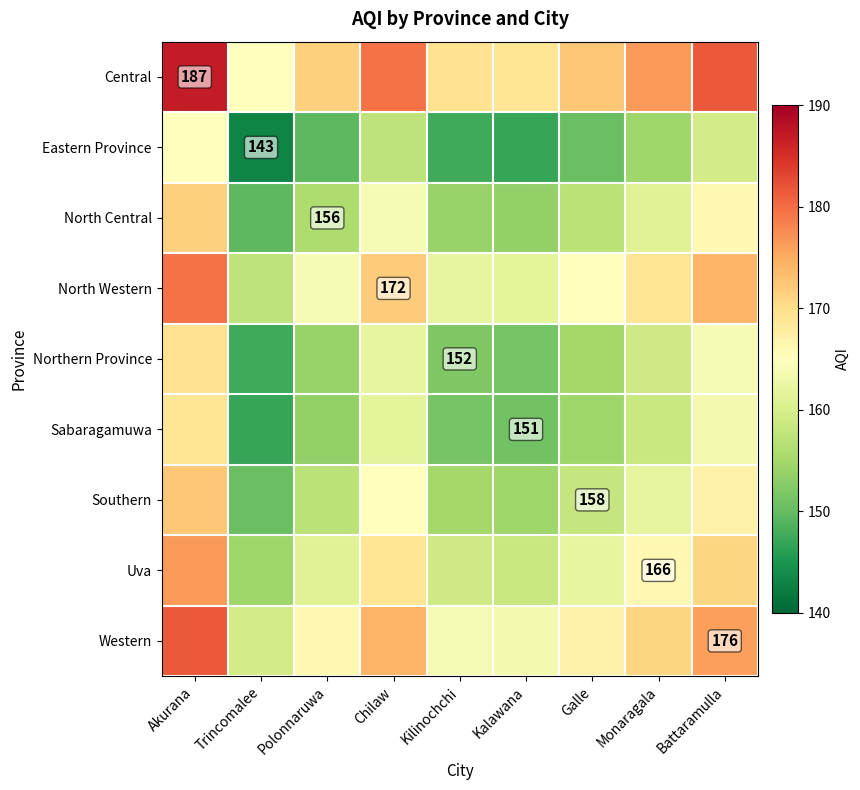

The value of Central at Akurana is 310.8. True or false?

False